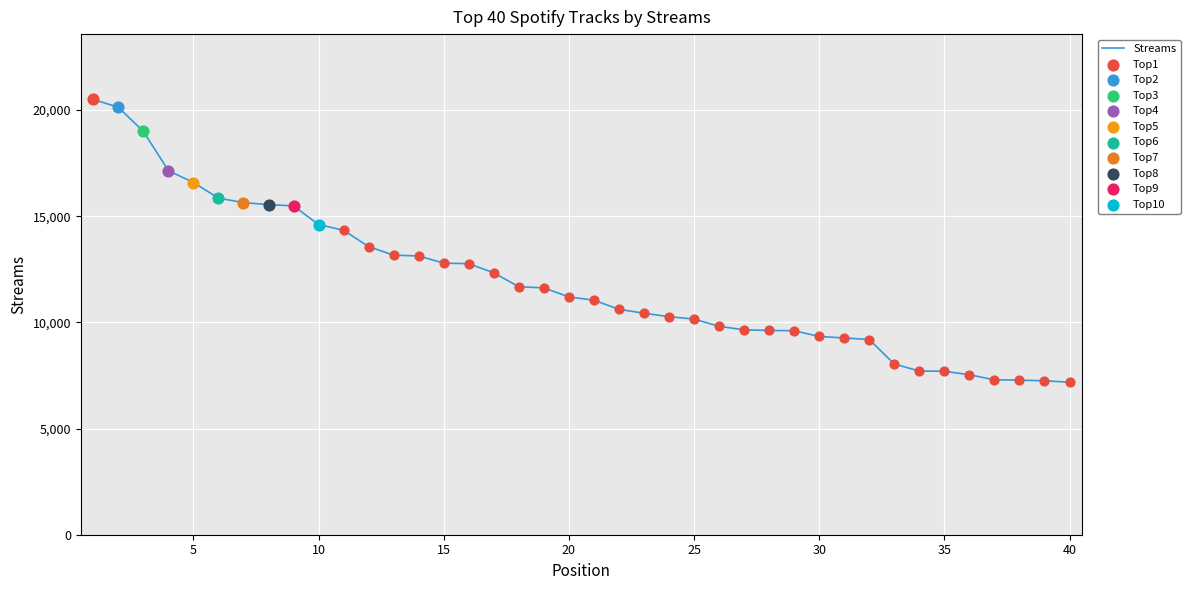

What is the greatest value displayed?

20504